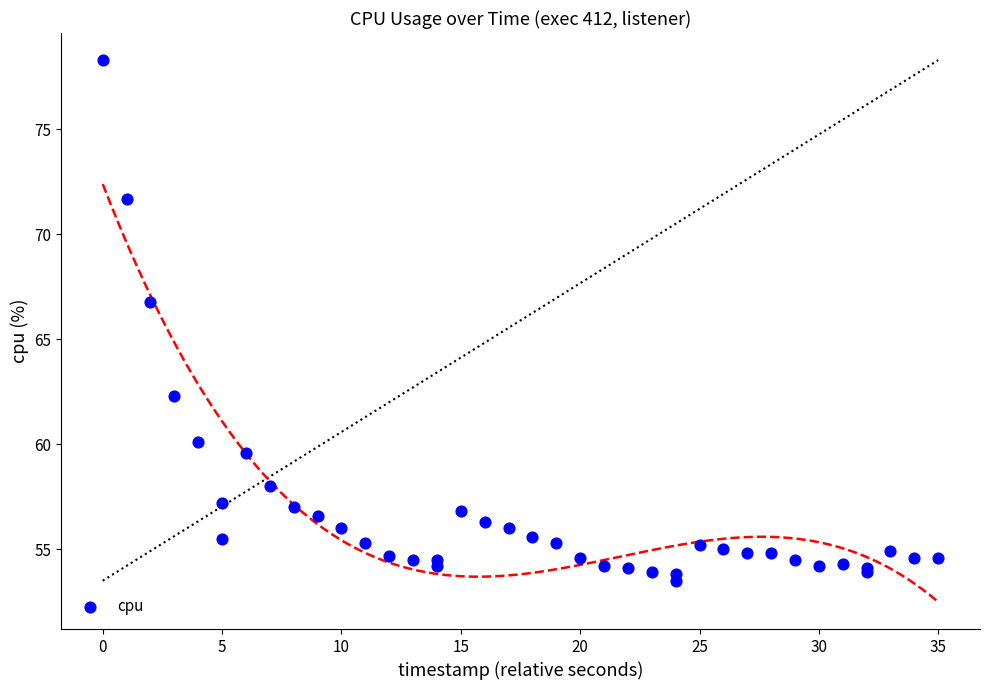

What Y value in the scatter plot is closest to 65?

66.8